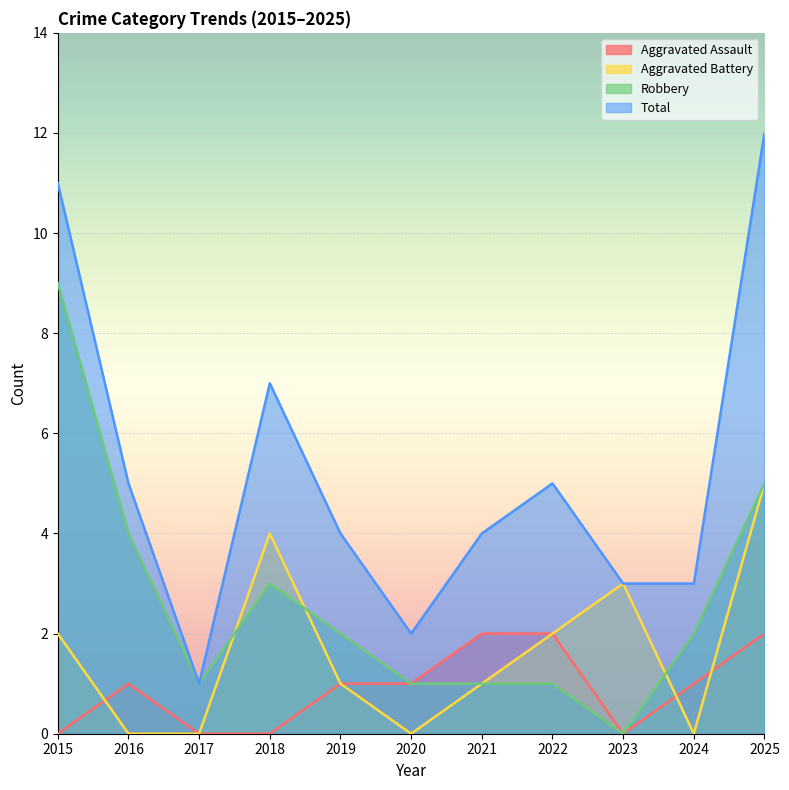

Where do Aggravated Battery and Aggravated Assault first cross each other?

2015 and 2016